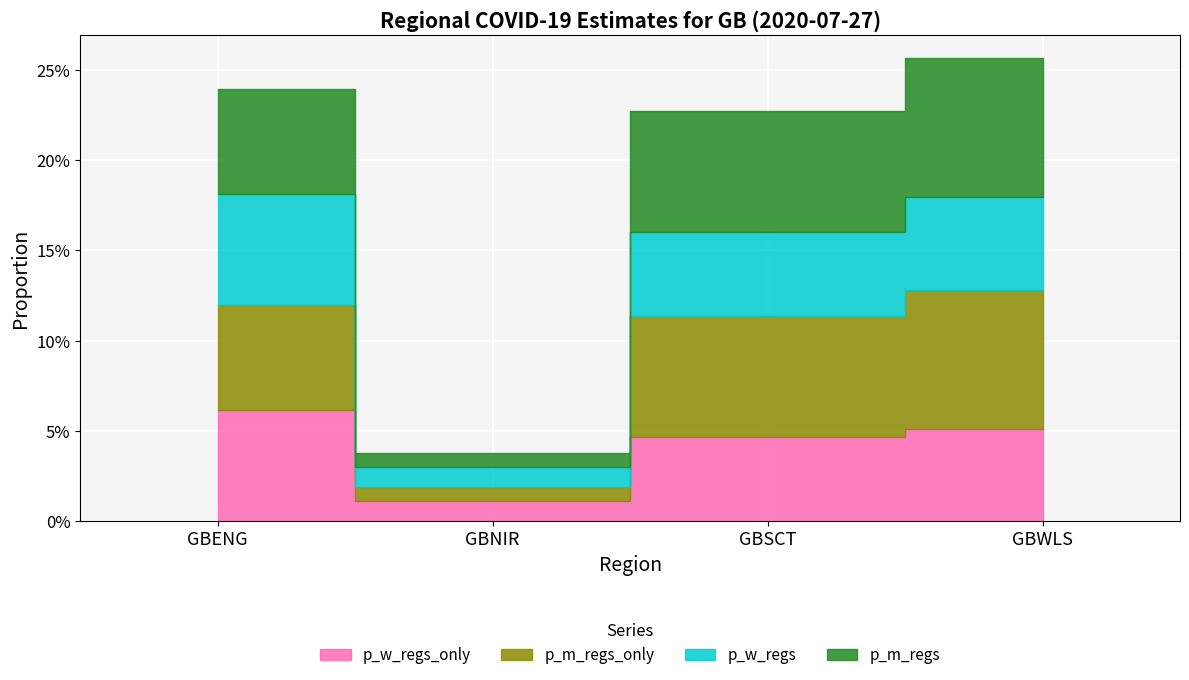

What is the label of the 1st point from the left?

GBENG